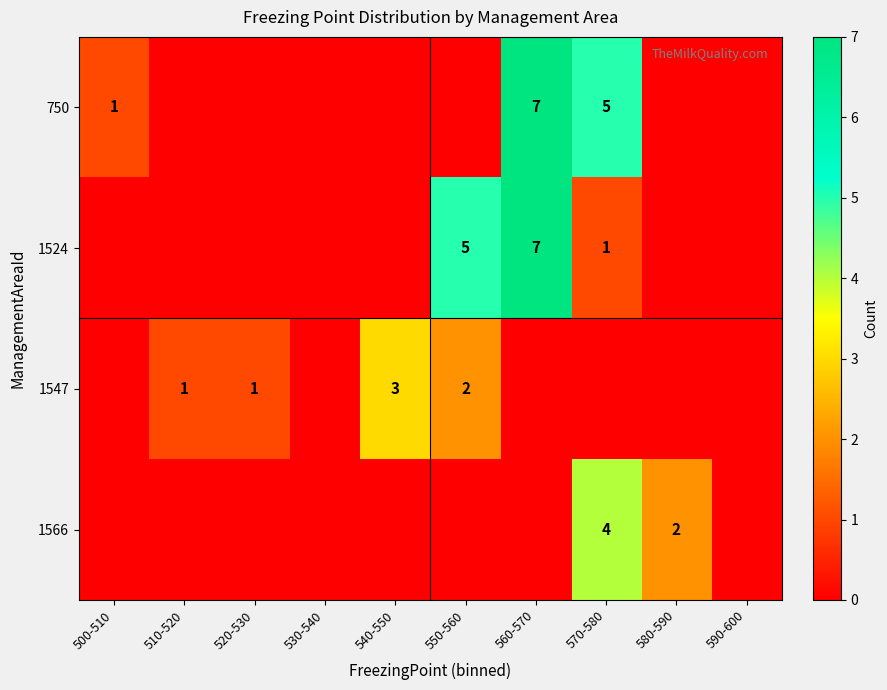

How many 750 values are between 0 and 1?

8